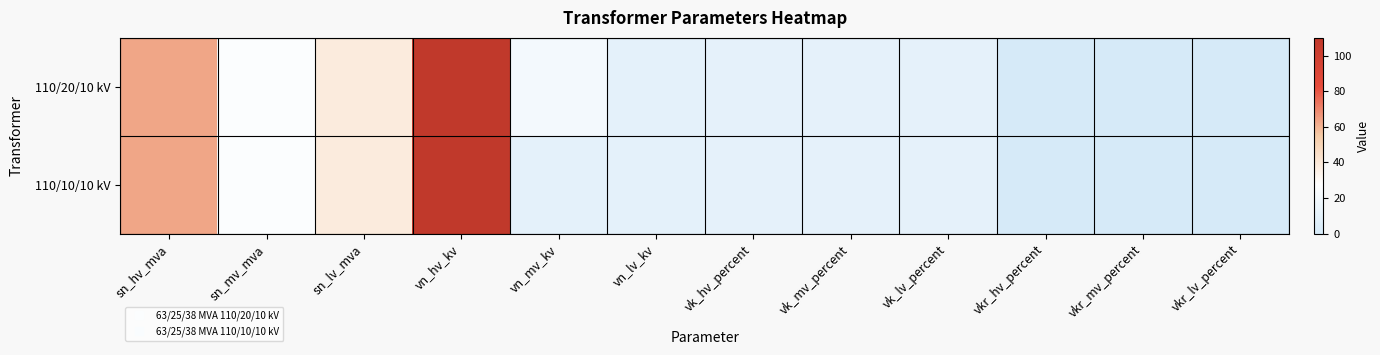

Reading left to right, list all the values displayed in this chart.

110/20/10 kV: sn_hv_mva=63.0	sn_mv_mva=25.0	sn_lv_mva=38.0	vn_hv_kv=110.0	vn_mv_kv=20.0	vn_lv_kv=10.0	vk_hv_percent=10.4	vk_mv_percent=10.4	vk_lv_percent=10.4	vkr_hv_percent=0.3	vkr_mv_percent=0.3	vkr_lv_percent=0.3
110/10/10 kV: sn_hv_mva=63.0	sn_mv_mva=25.0	sn_lv_mva=38.0	vn_hv_kv=110.0	vn_mv_kv=10.0	vn_lv_kv=10.0	vk_hv_percent=10.4	vk_mv_percent=10.4	vk_lv_percent=10.4	vkr_hv_percent=0.3	vkr_mv_percent=0.3	vkr_lv_percent=0.3